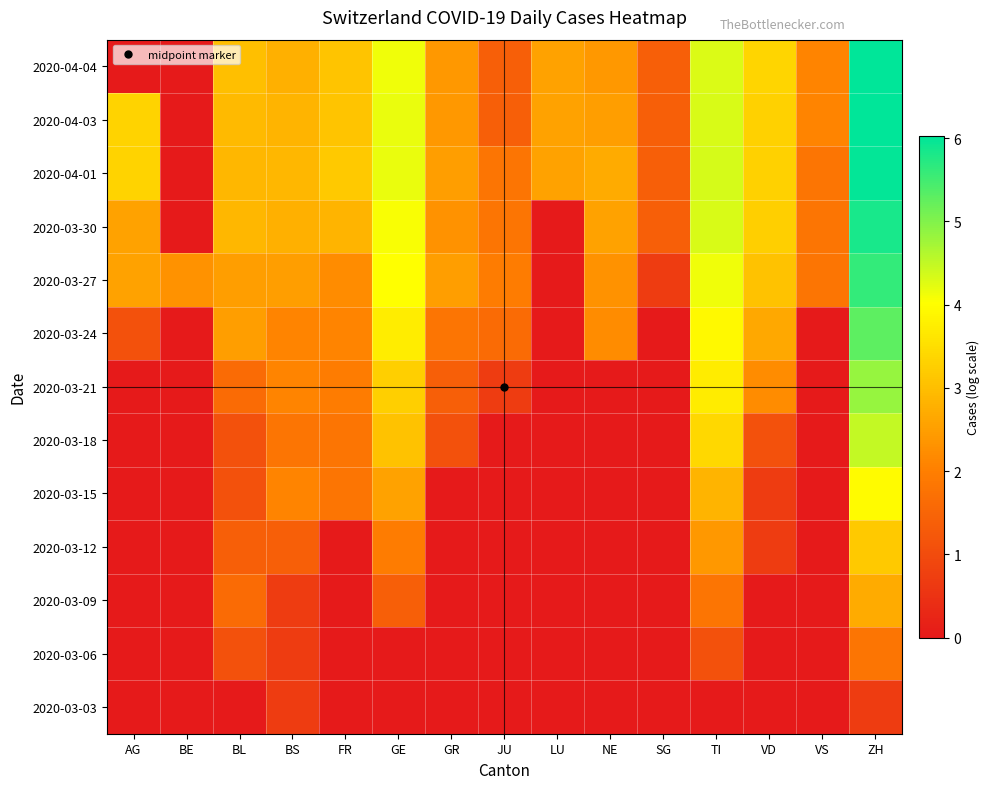

Which label corresponds to the largest value in the chart?

ZH